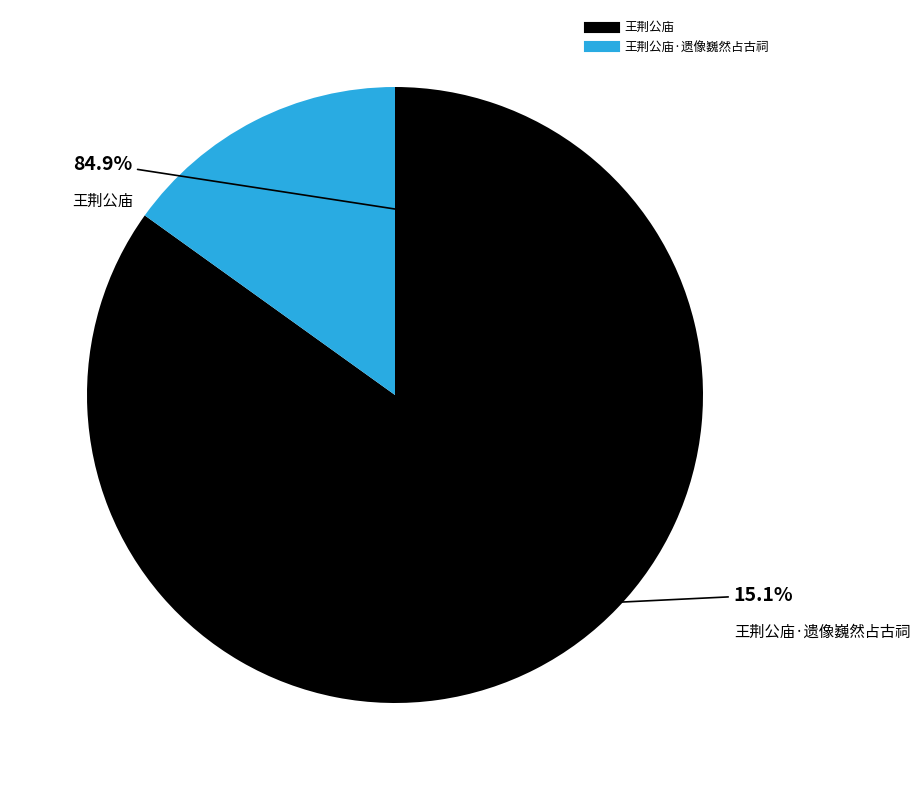

What is the majority slice?

王荆公庙